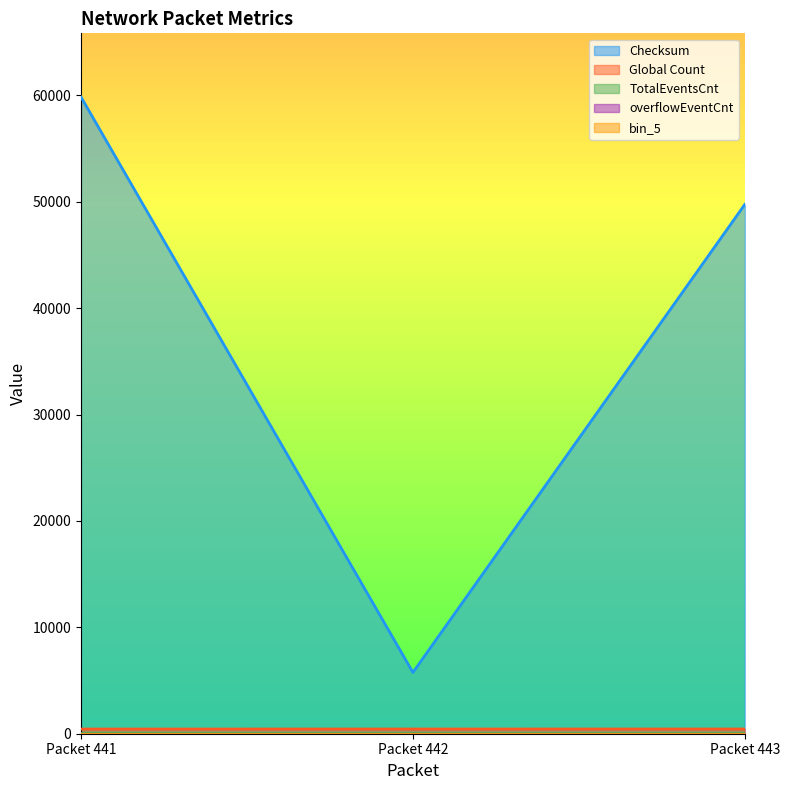

What is the average value of the TotalEventsCnt series?

8